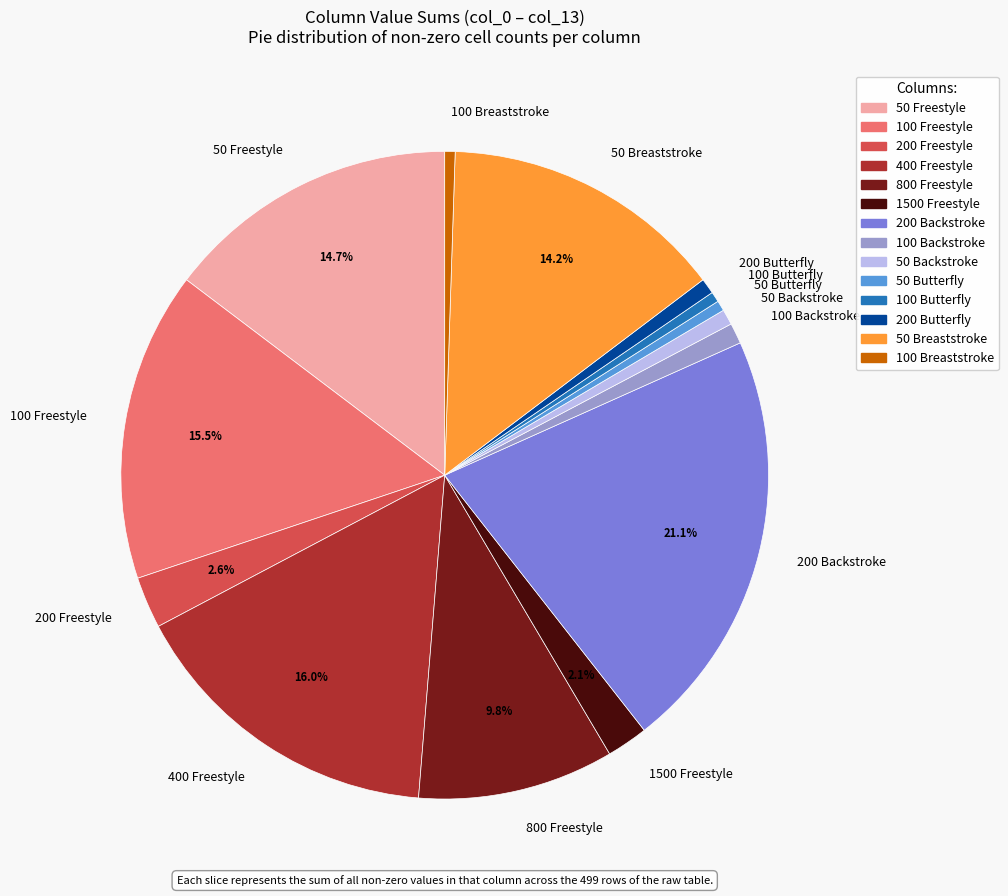

Is there any slice that represents more than half of the pie?

No